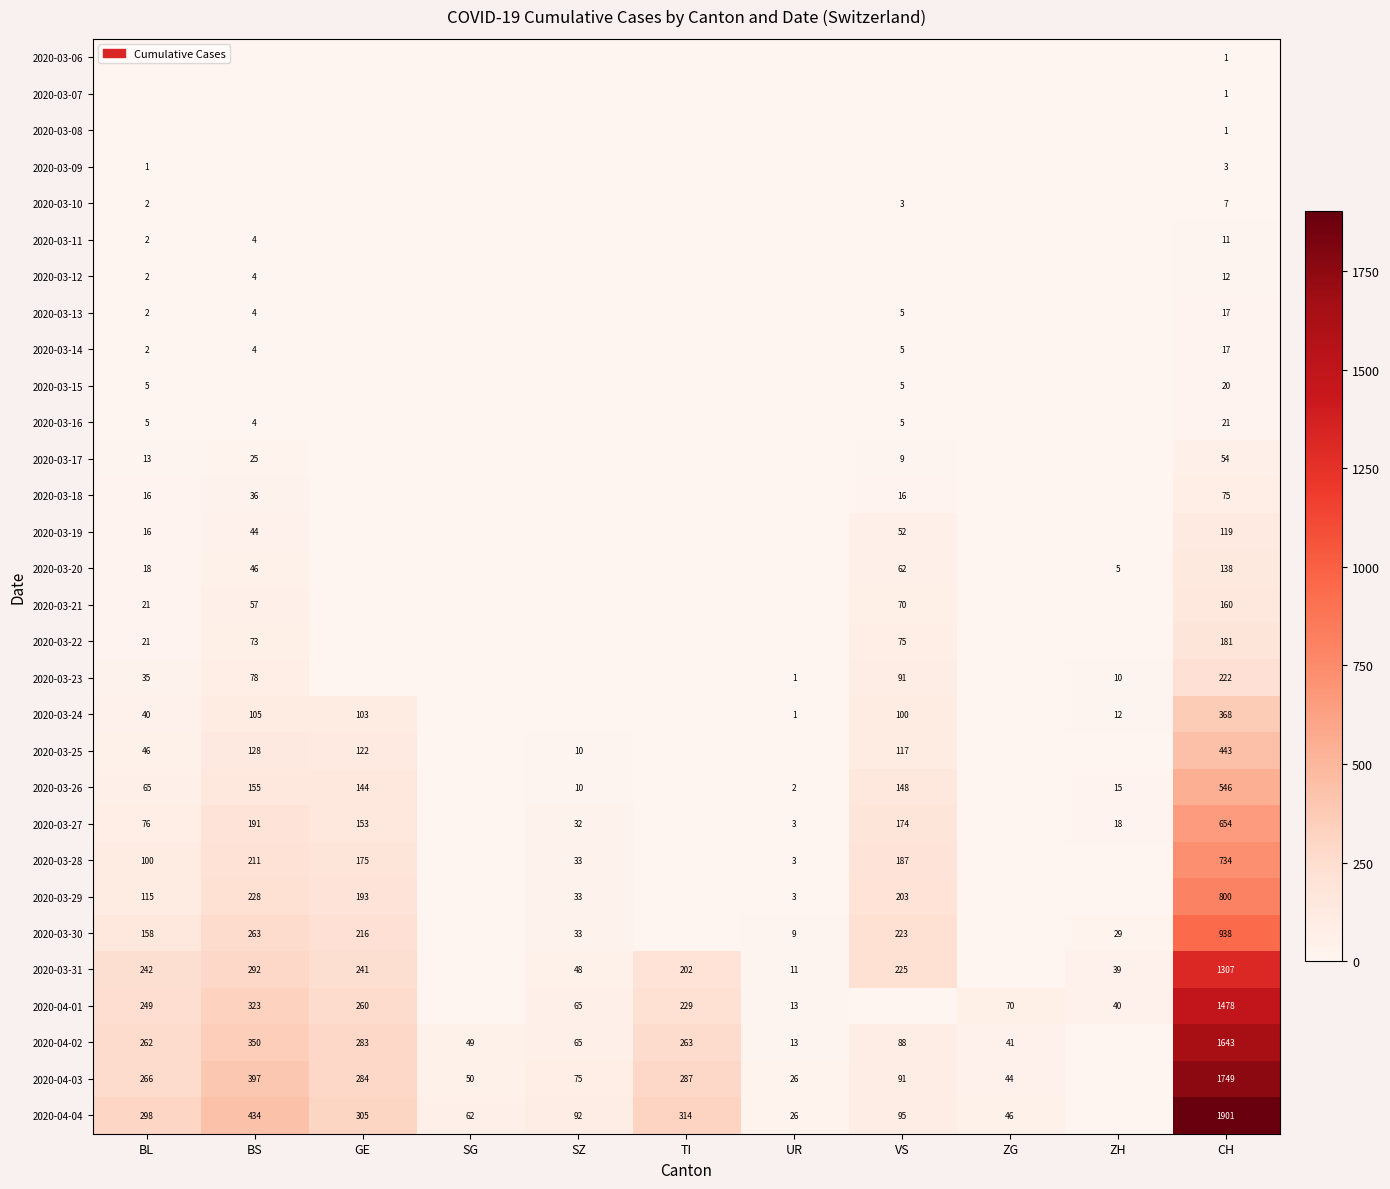

True or false: 2020-03-21 has a value of 74 at BS.

False